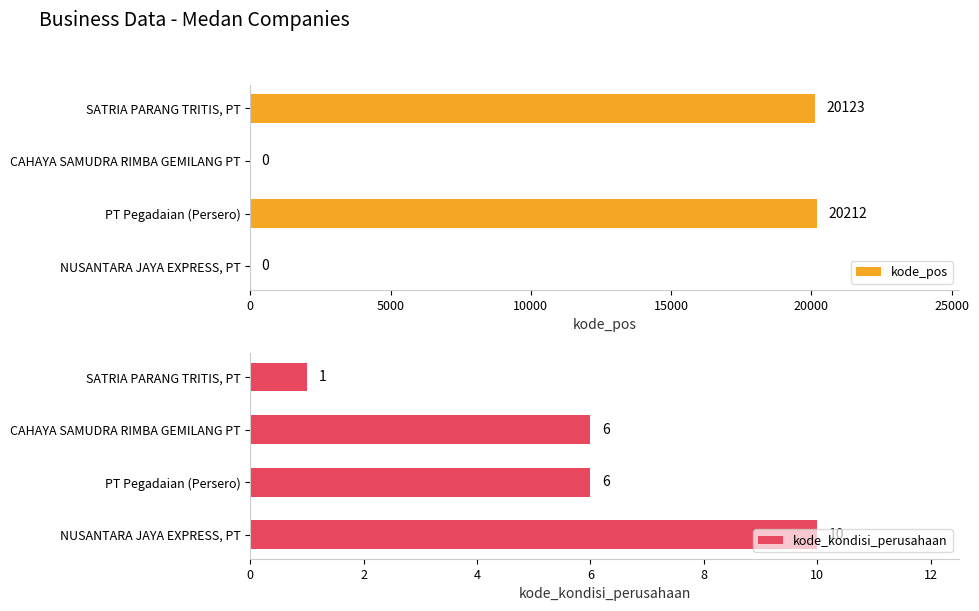

What is the maximum value for kode_pos?

20212